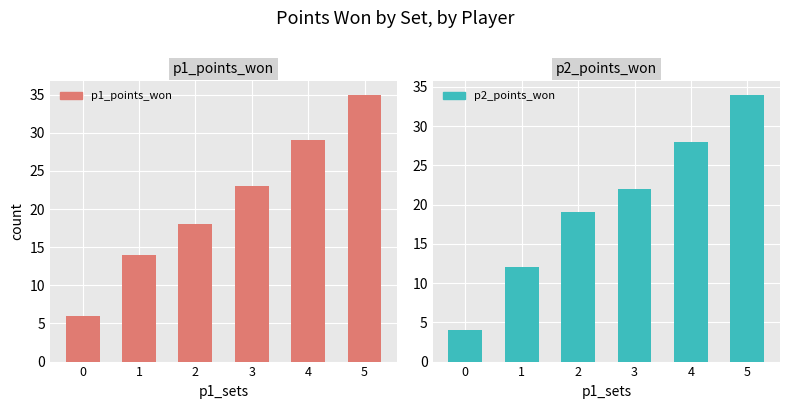

Which has a higher value, 5 or 0?

5